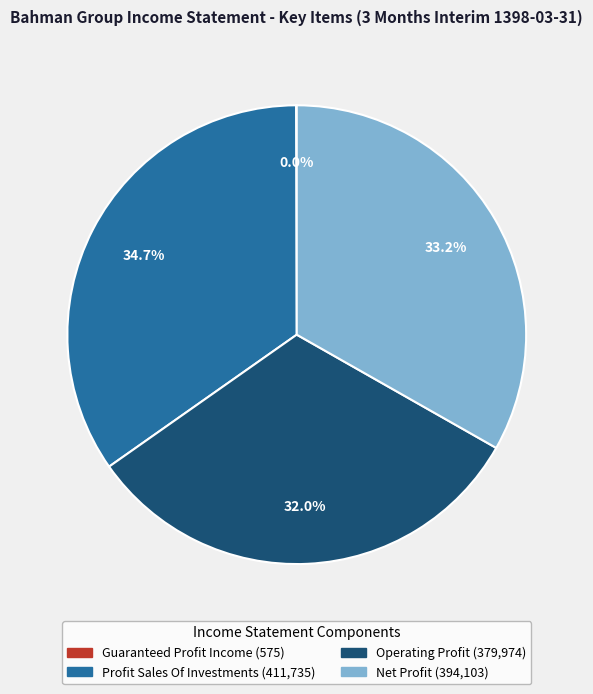

Does any single category account for the majority?

No